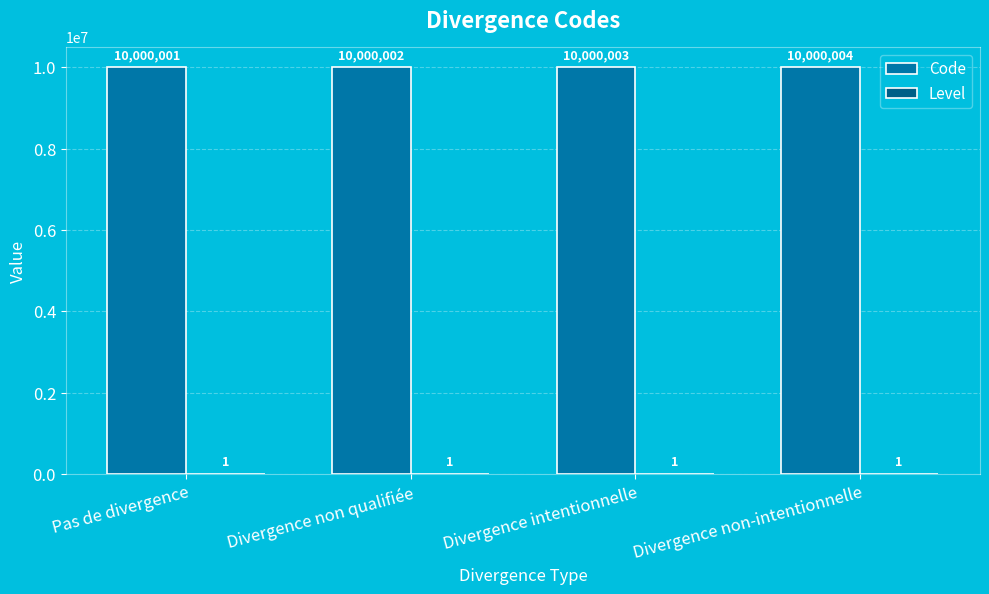

What is the approximate value of Code at Pas de divergence?

10000001